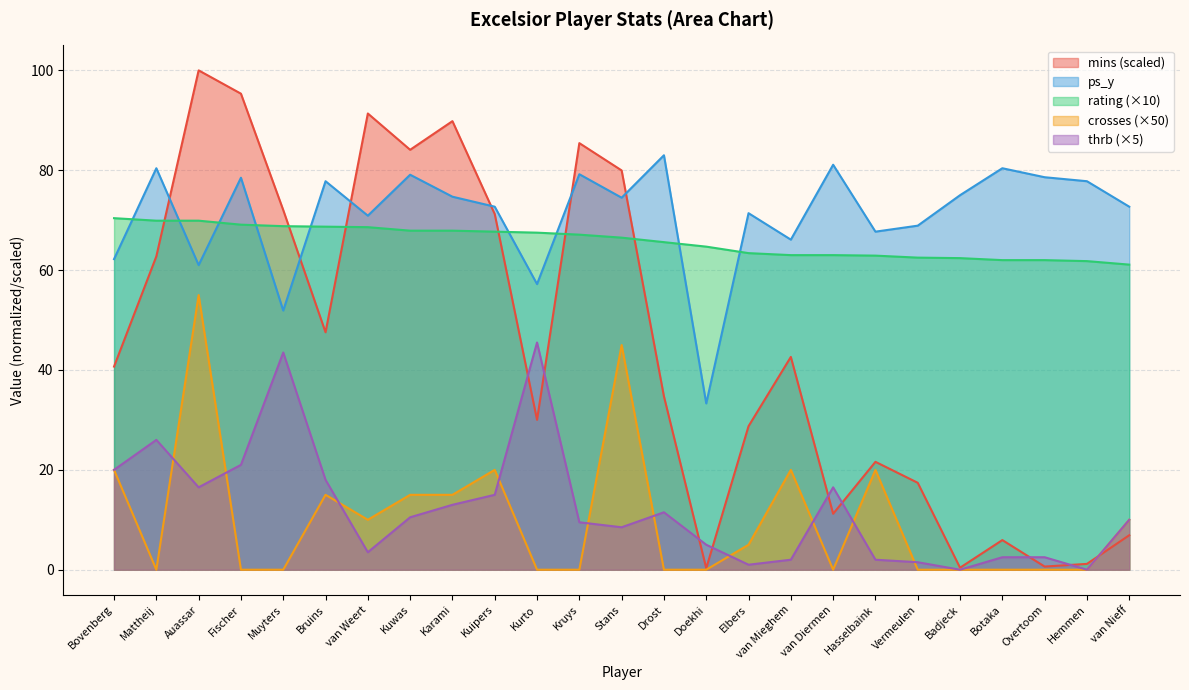

Where does the ps_y series first go above 74?

Mattheij